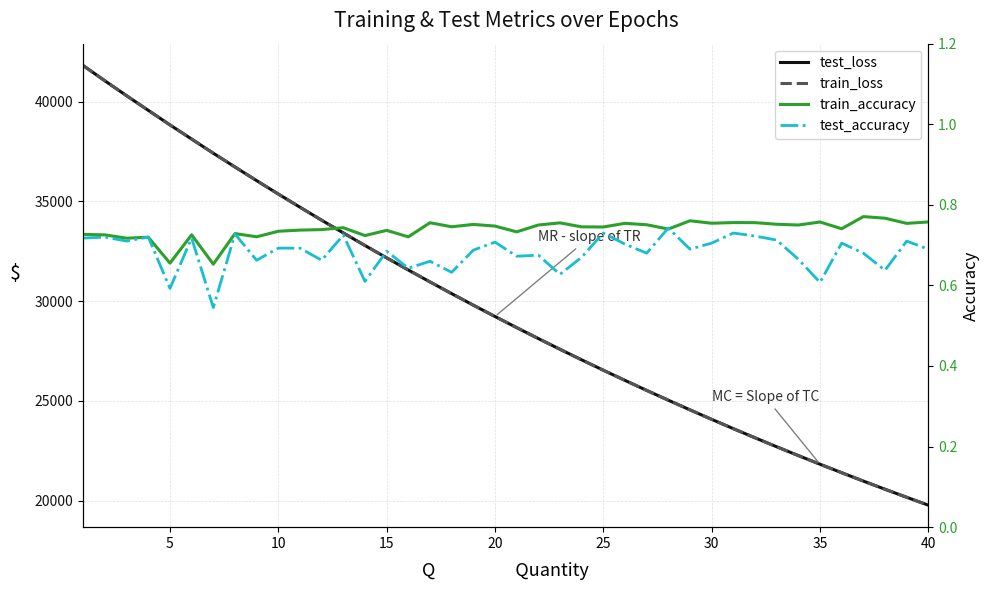

After their last crossing, which series has the higher values: test_accuracy or train_accuracy?

train_accuracy